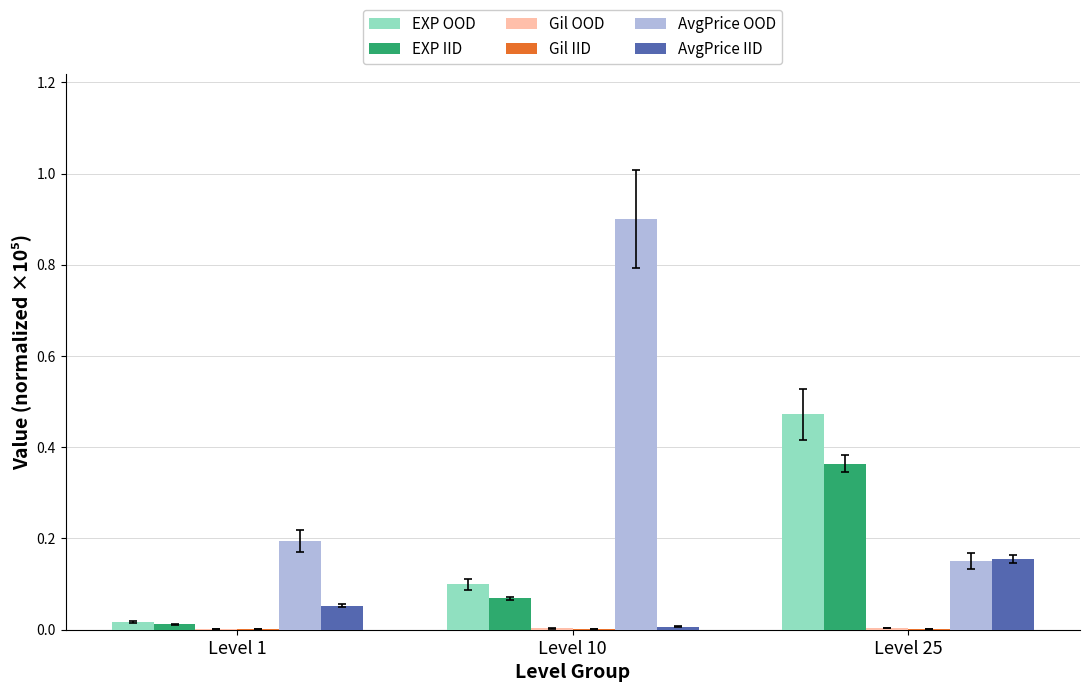

What is the greatest value displayed?

0.9